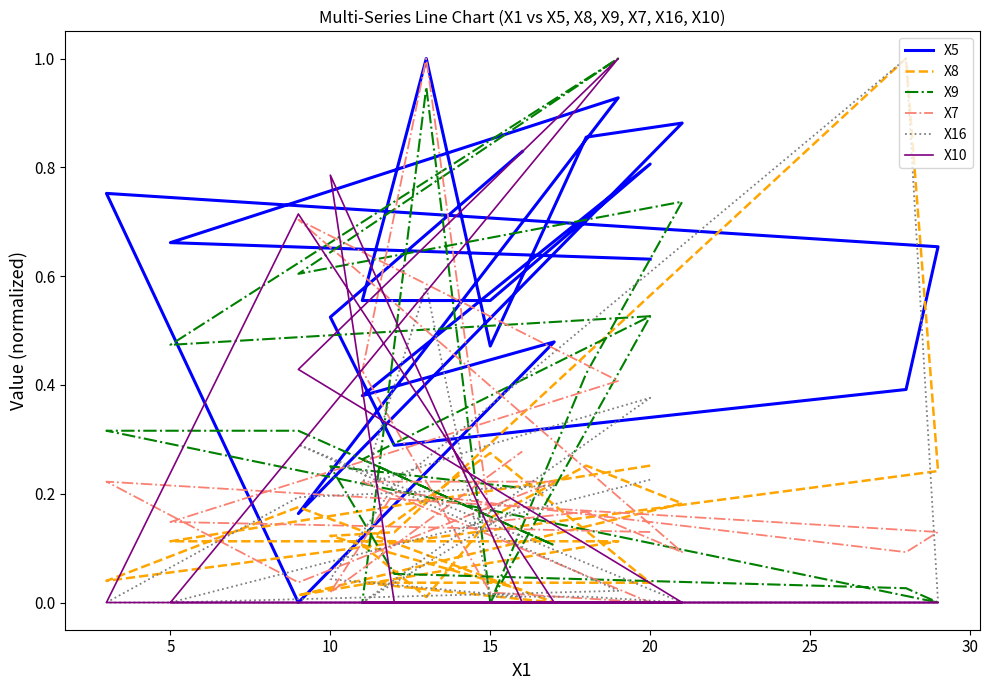

Reading left to right, extract all data points from this chart.

X5: 0.6	0.7	0.9	0.2	0.9	0.9	0.5	1.0	0.6	0.6	0.8	0.4	0.5	0.0	0.8	0.7	0.4	0.3	0.5	0.8
X8: 0.3	0.1	0.1	0.0	0.2	0.3	0.2	0.0	0.1	0.3	0.0	0.0	0.0	0.2	0.0	0.2	1.0	0.1	0.1	0.0
X9: 0.5	0.5	1.0	0.6	0.7	0.4	0.0	0.9	0.0	0.0	0.5	0.3	0.1	0.3	0.3	0.0	0.0	0.1	0.3	0.2
X7: 0.1	0.1	0.4	0.7	0.1	0.2	0.1	1.0	0.4	0.0	0.0	0.2	0.2	0.0	0.2	0.1	0.1	0.2	0.0	0.3
X16: 0.2	0.0	0.0	0.3	0.0	0.0	0.0	0.6	0.2	0.3	0.4	0.0	0.2	0.2	0.0	0.0	1.0	0.2	0.0	0.0
X10: 0.0	0.0	1.0	0.4	0.0	0.0	0.0	0.0	0.0	0.0	0.0	0.0	0.0	0.7	0.0	0.0	0.0	0.0	0.8	0.0